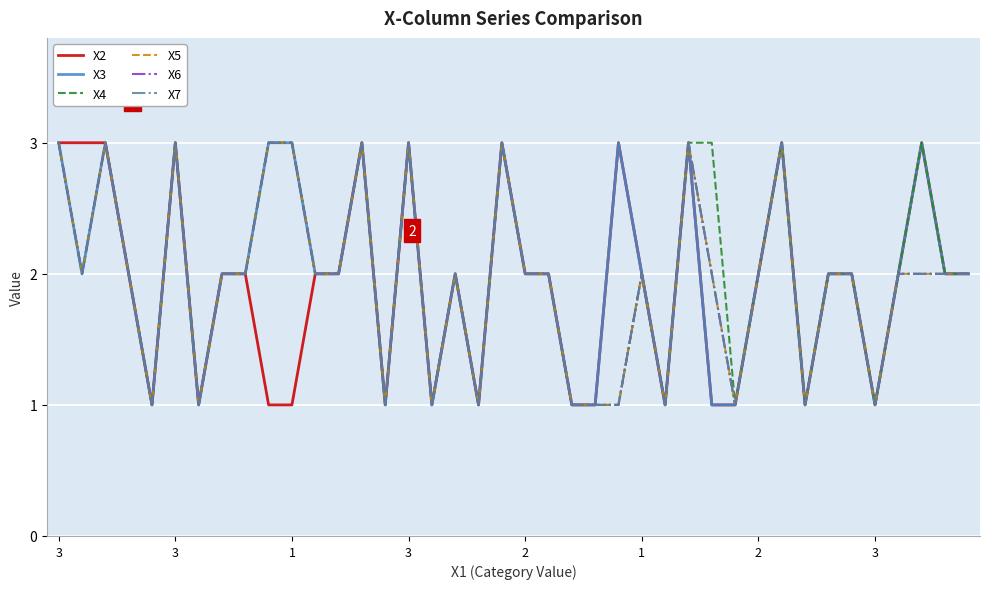

Does the chart have visible grid lines?

Yes